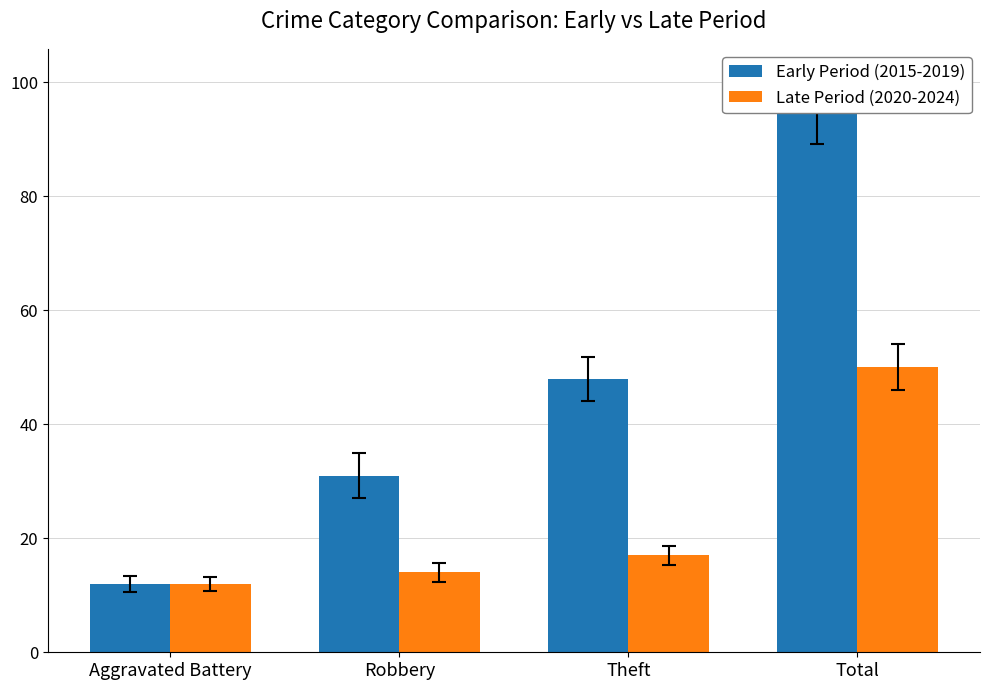

Which category has the highest value in the Late Period (2020-2024) series?

Total